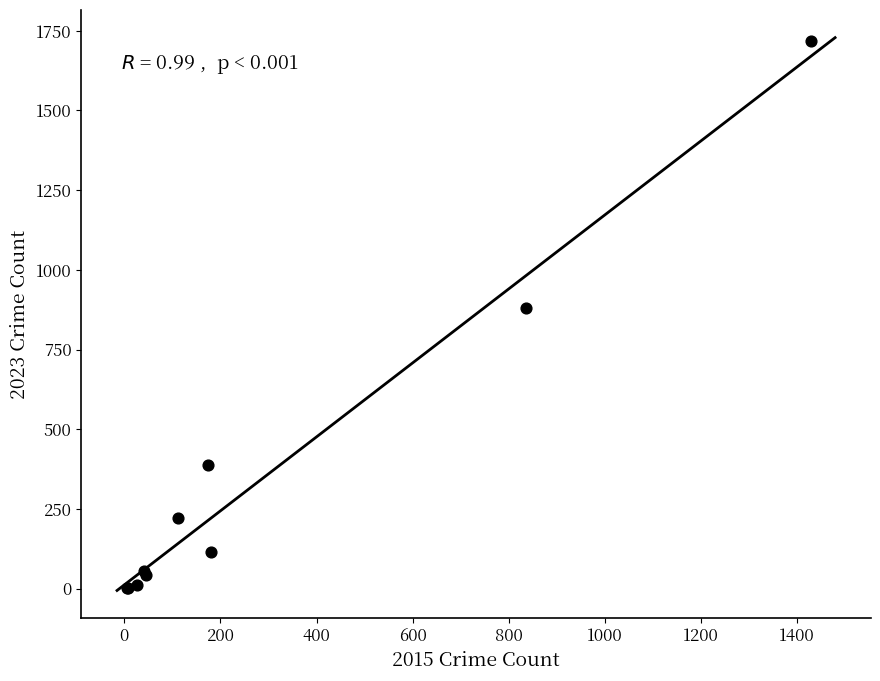

What Y value in the scatter plot is closest to 859?

879